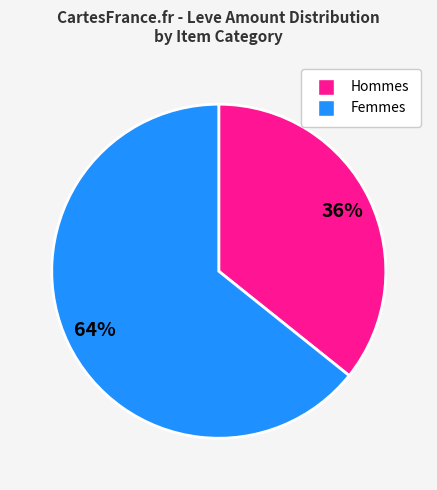

Does any single category account for the majority?

Yes